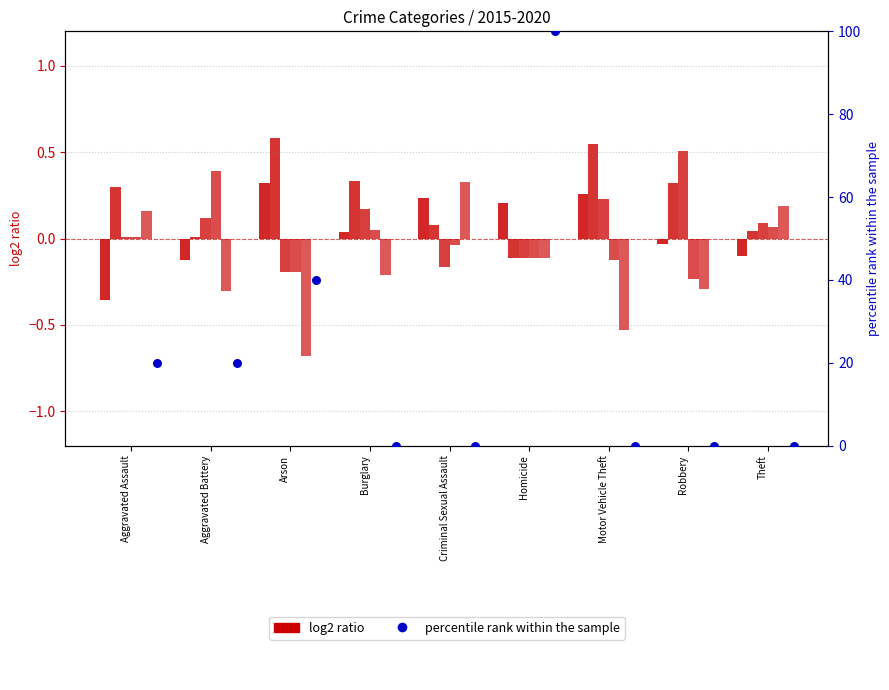

Which series reaches the minimum Y coordinate?

log2 ratio 2019